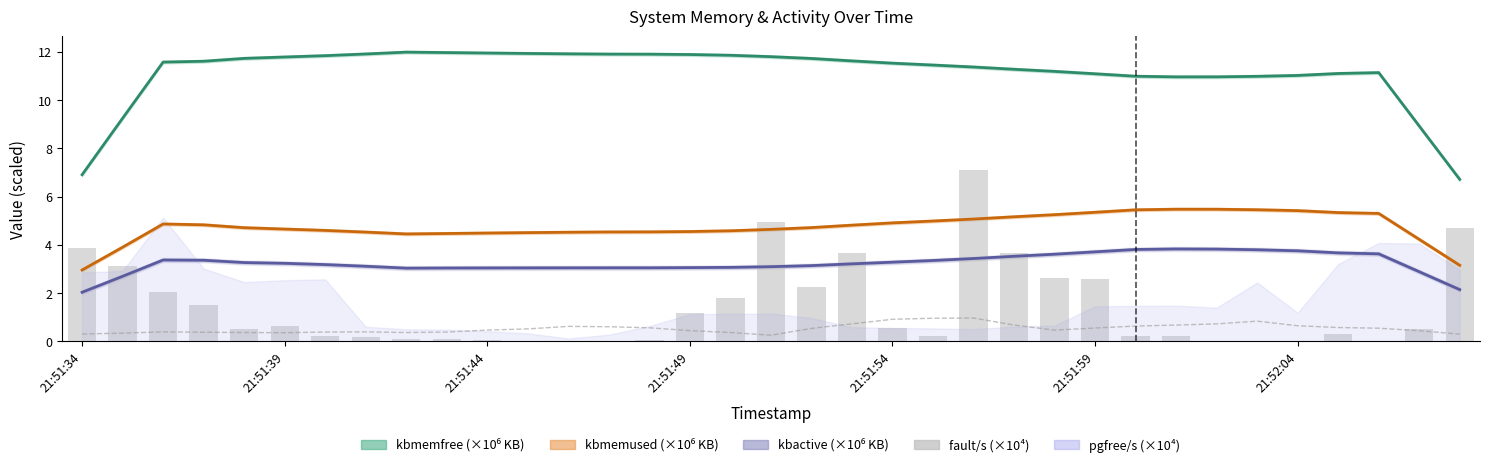

What is the approximate value of fault/s (×10⁴) at 26?

0.2